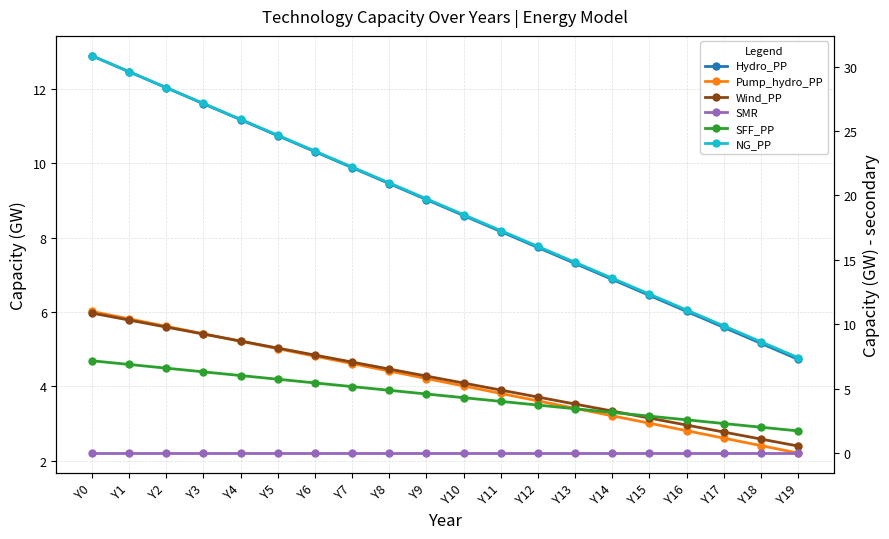

What is the difference between the second highest and second lowest values in the Wind_PP series?

9.2